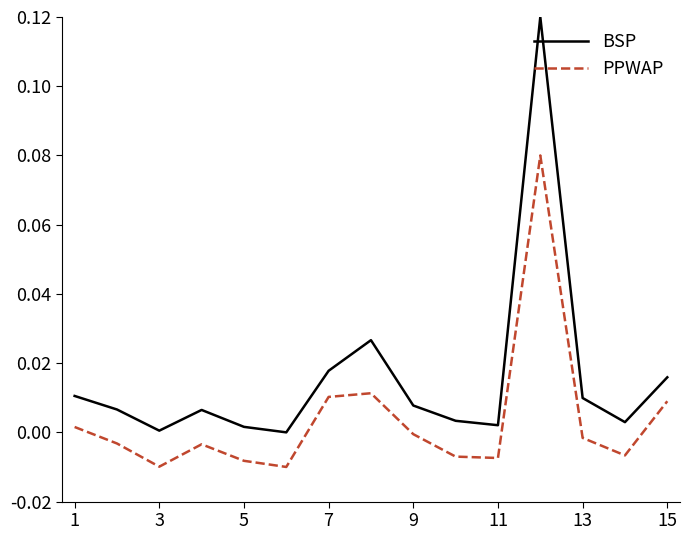

True or false: PPWAP has more than 1 points higher than both neighbors.

True